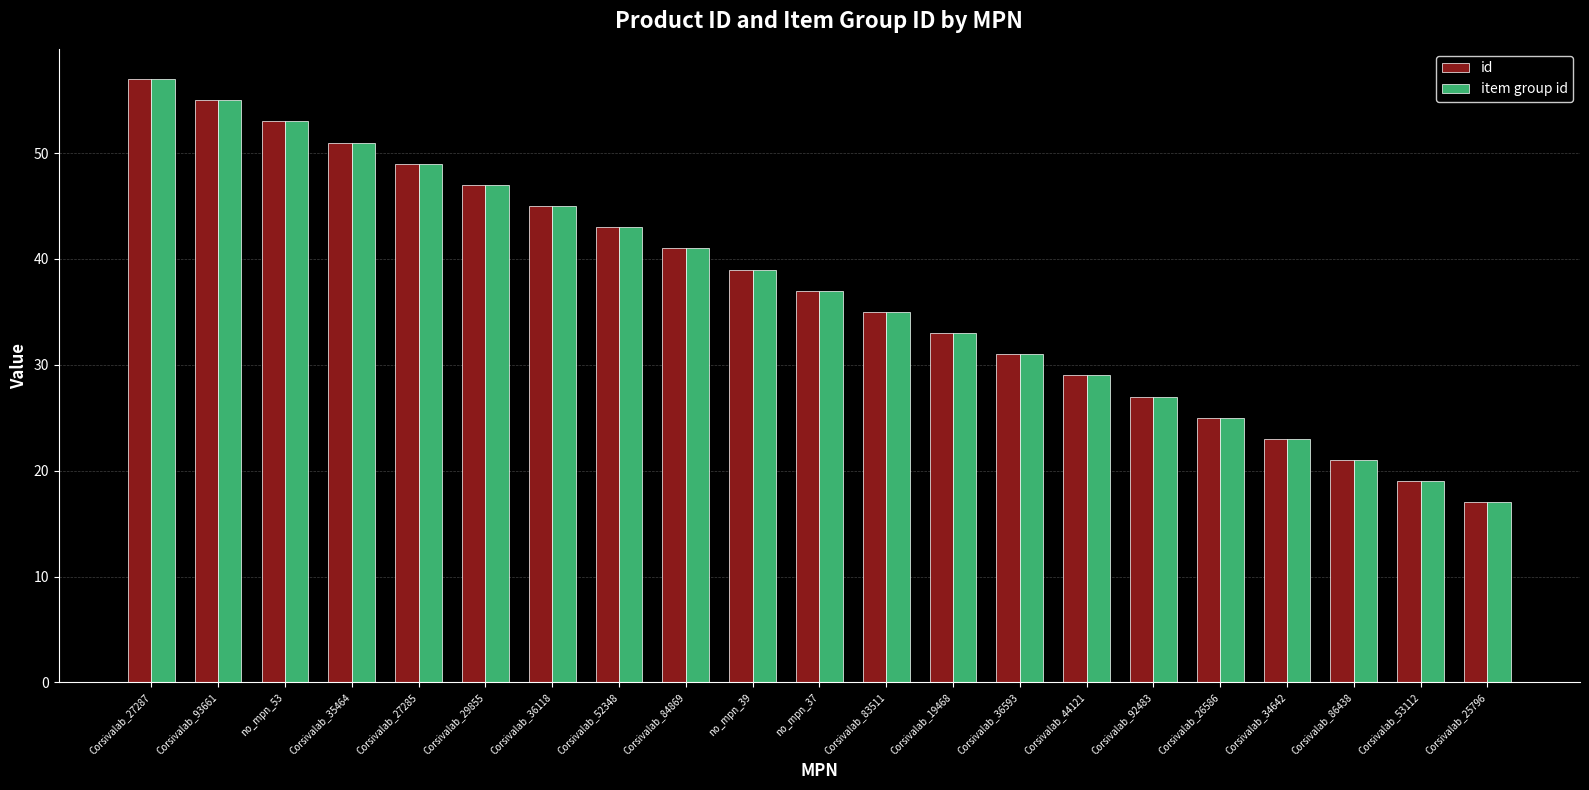

The value of item group id at Corsivalab_27287 is 28. True or false?

False